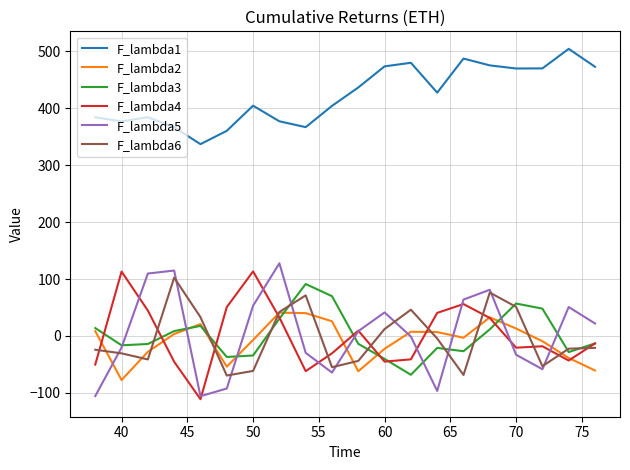

What is the maximum value shown in the chart?

503.9